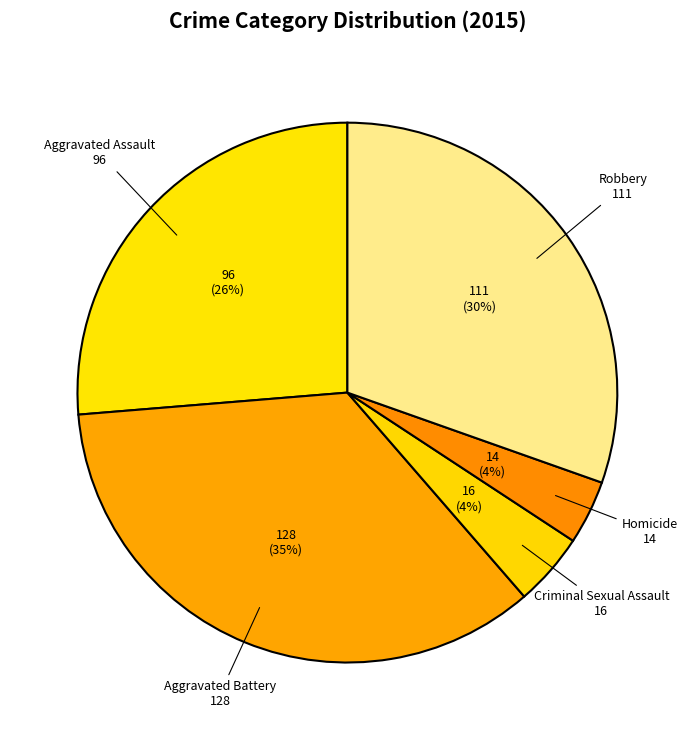

What is the largest slice in the pie chart?

Aggravated Battery